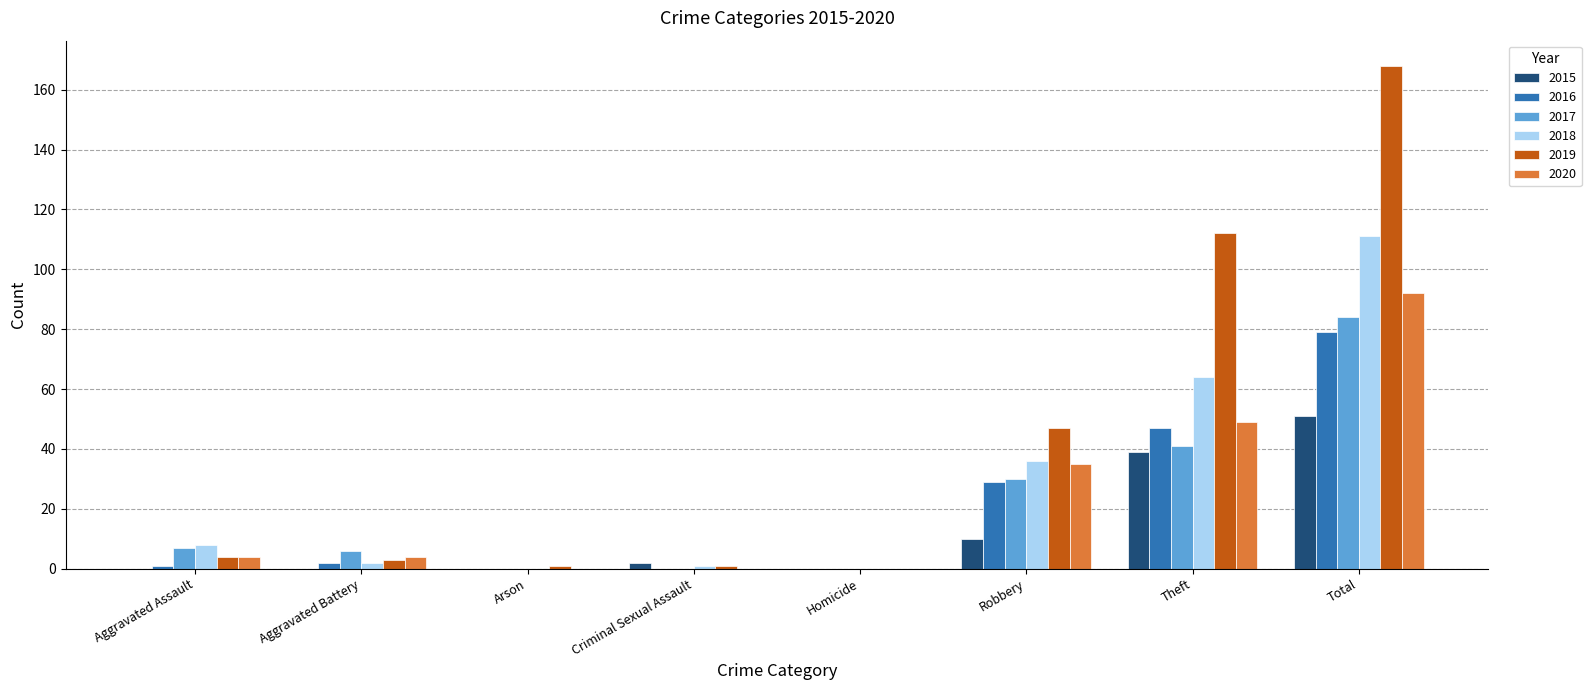

How many groups of bars are there?

8